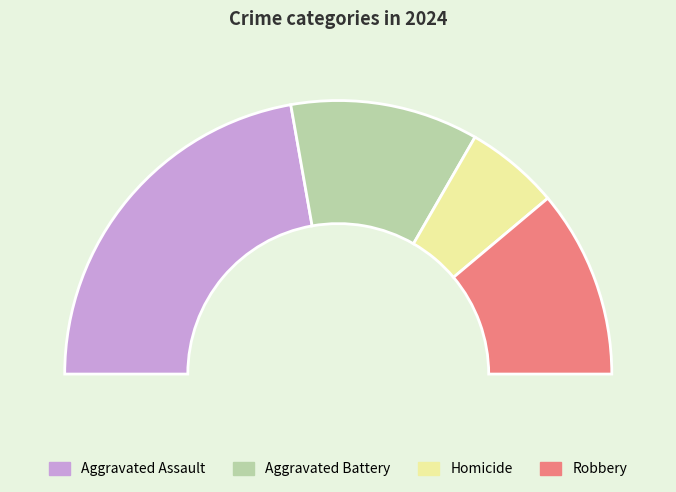

Rank the categories by value from lowest to highest.

Homicide, Aggravated Battery, Robbery, Aggravated Assault